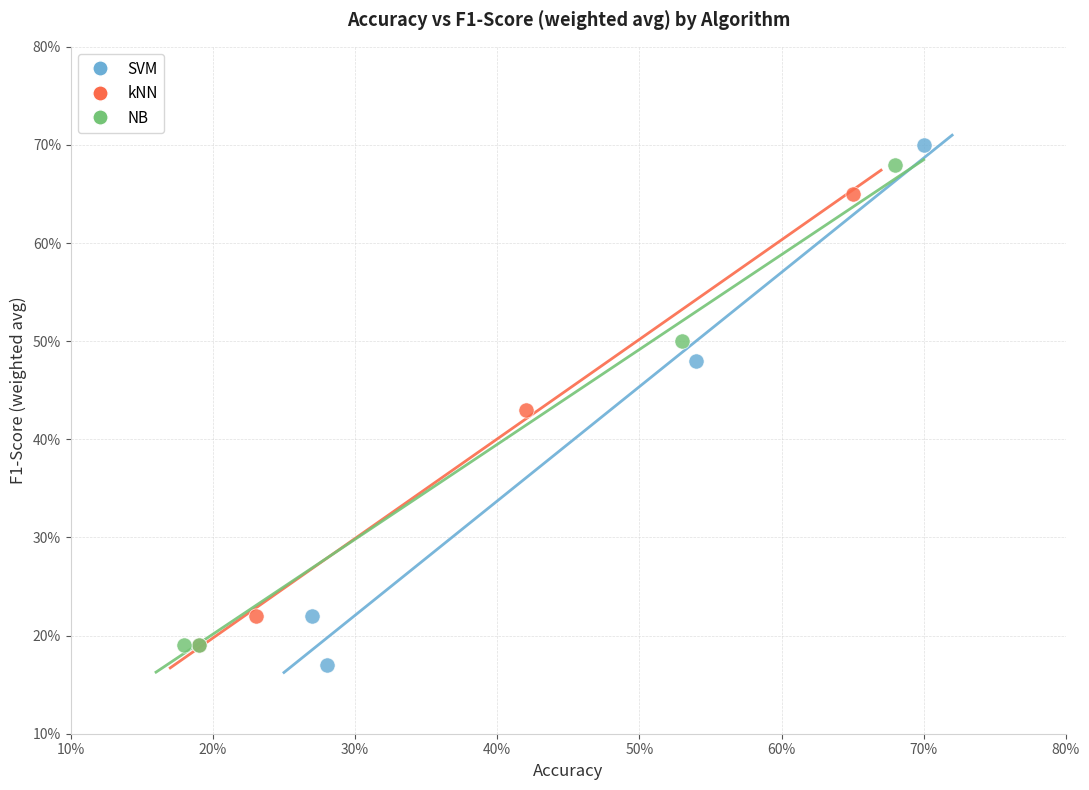

What are all the series names shown in the legend?

SVM, kNN, NB